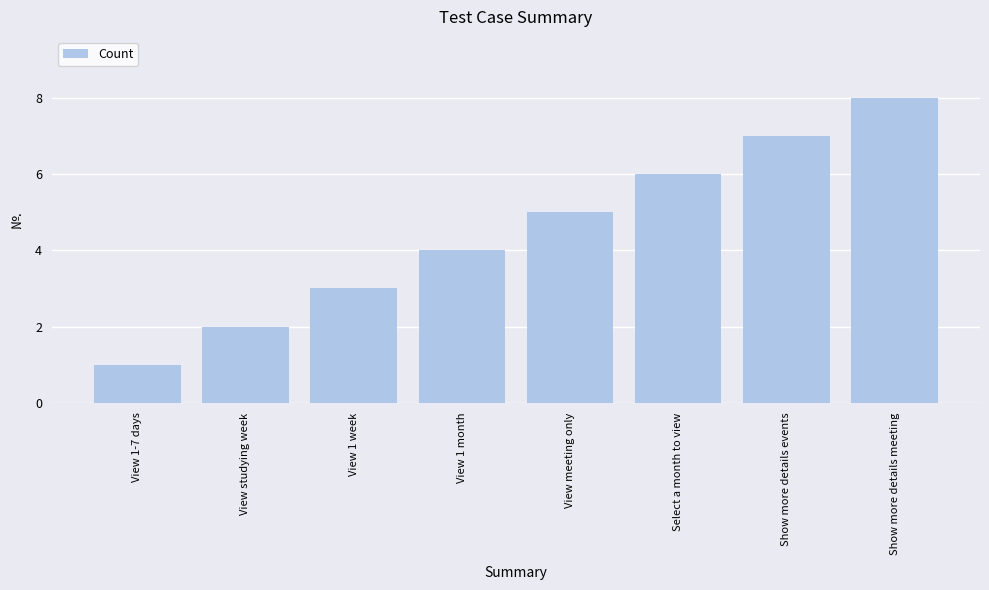

What is the difference between the maximum and second lowest values?

6